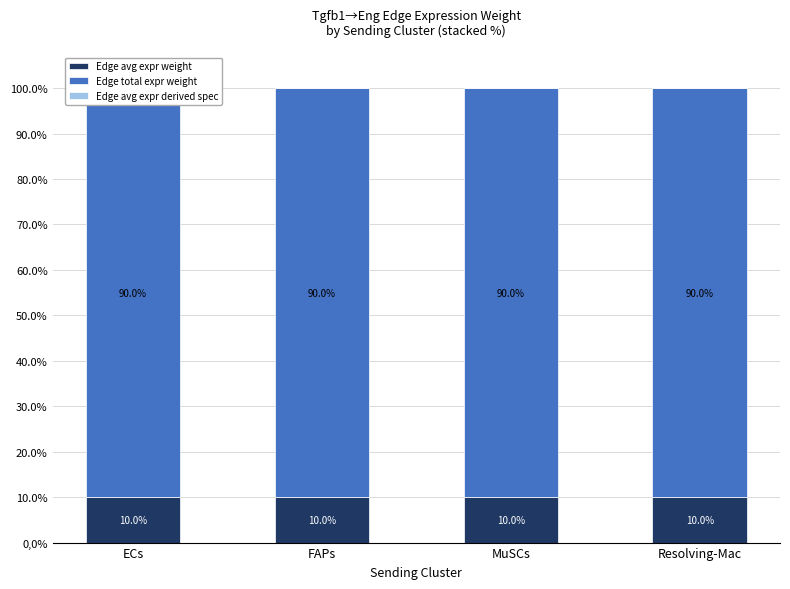

Which series changed the most between ECs and Resolving-Mac?

Edge avg expr weight